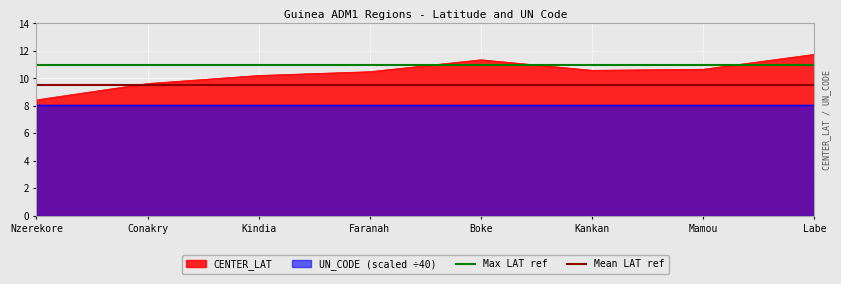

What value does the Max LAT ref series have at Conakry?

11.0